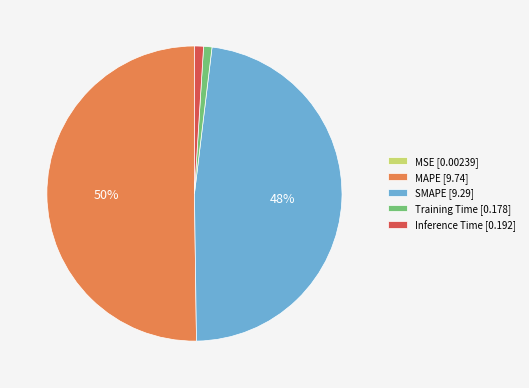

Is the sum of SMAPE and MAPE greater than half?

Yes